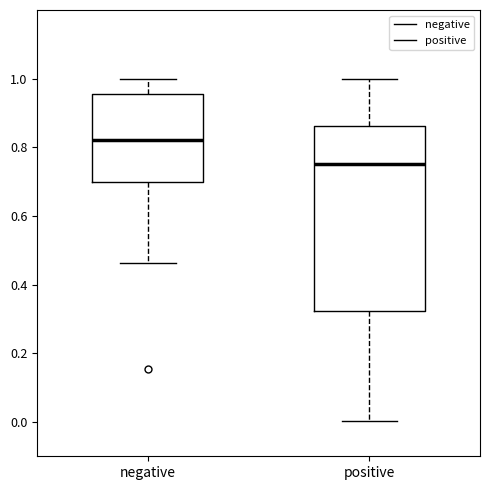

Reading left to right, read every box against the y-axis: the position of its median line, the range the box covers, and the ends of its whiskers. The values are not printed on the chart, so give them approximately, as read against the axis.

negative: median 0.82, box 0.70 to 0.96, whiskers 0.46 to 1.00
positive: median 0.76, box 0.32 to 0.86, whiskers 0.00 to 1.00